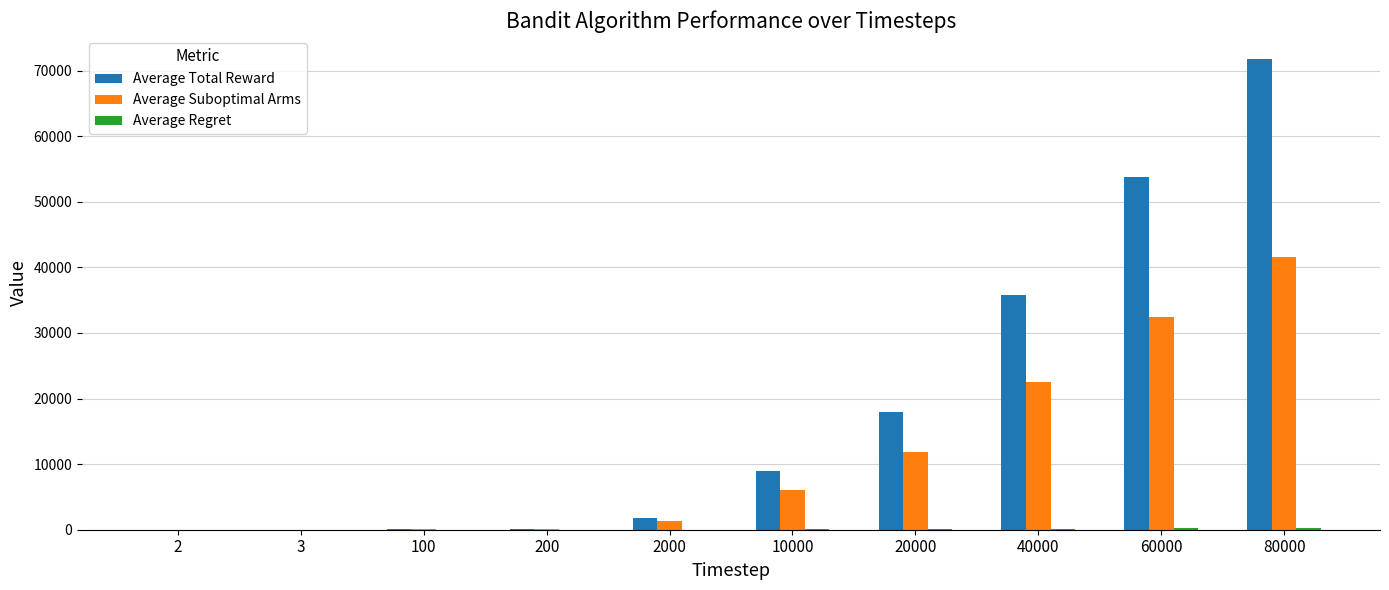

What is the greatest value displayed?

71703.5